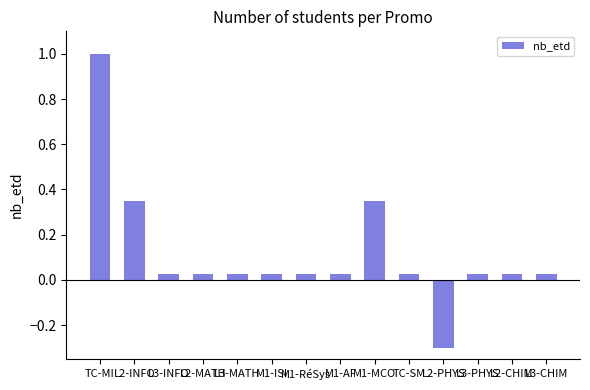

Which has a higher value, L2-PHYS or M1-AF?

M1-AF